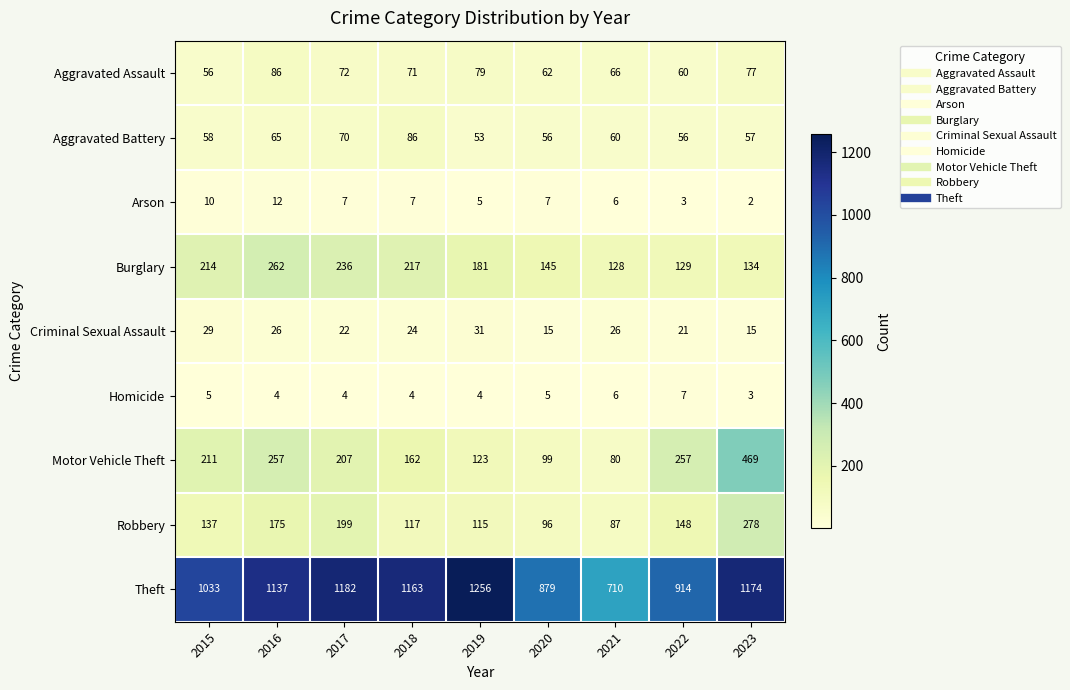

Between 2019 and 2022, which series saw the biggest shift?

Theft